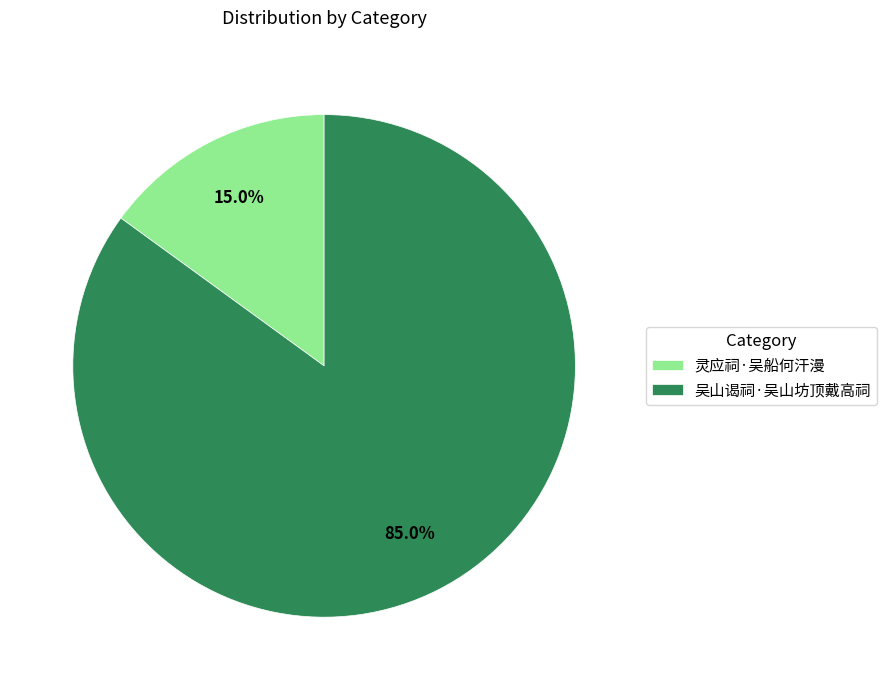

Which has a higher value, 灵应祠·吴船何汗漫 or 吴山谒祠·吴山坊顶戴高祠?

吴山谒祠·吴山坊顶戴高祠